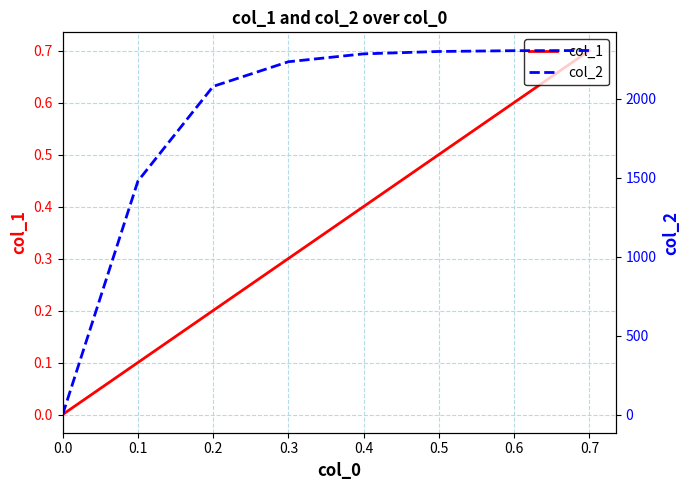

Does the chart display data point markers on the line(s)?

No